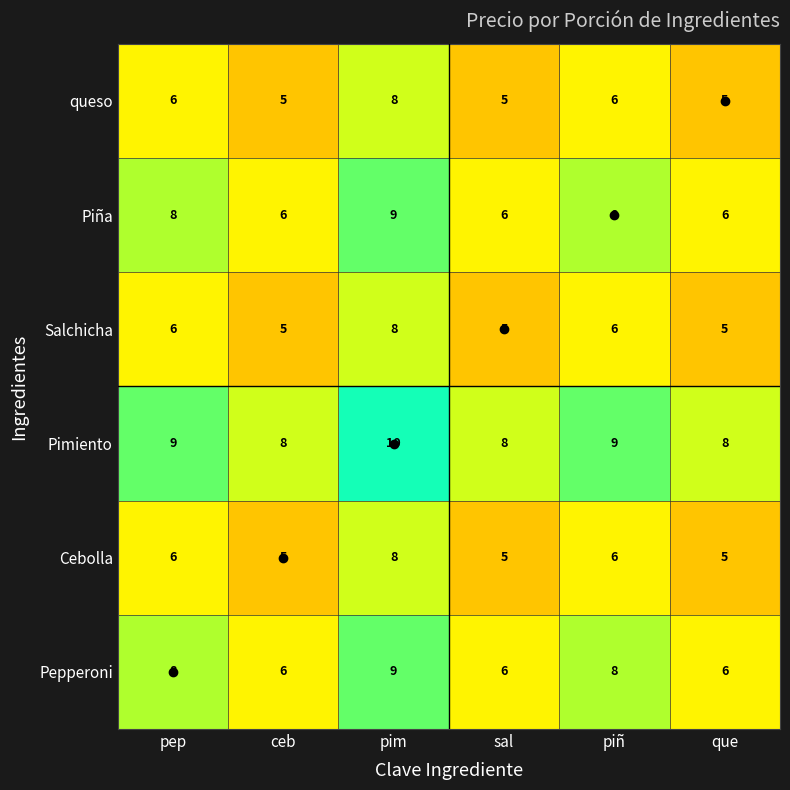

What is the total value across all series at pim?

52